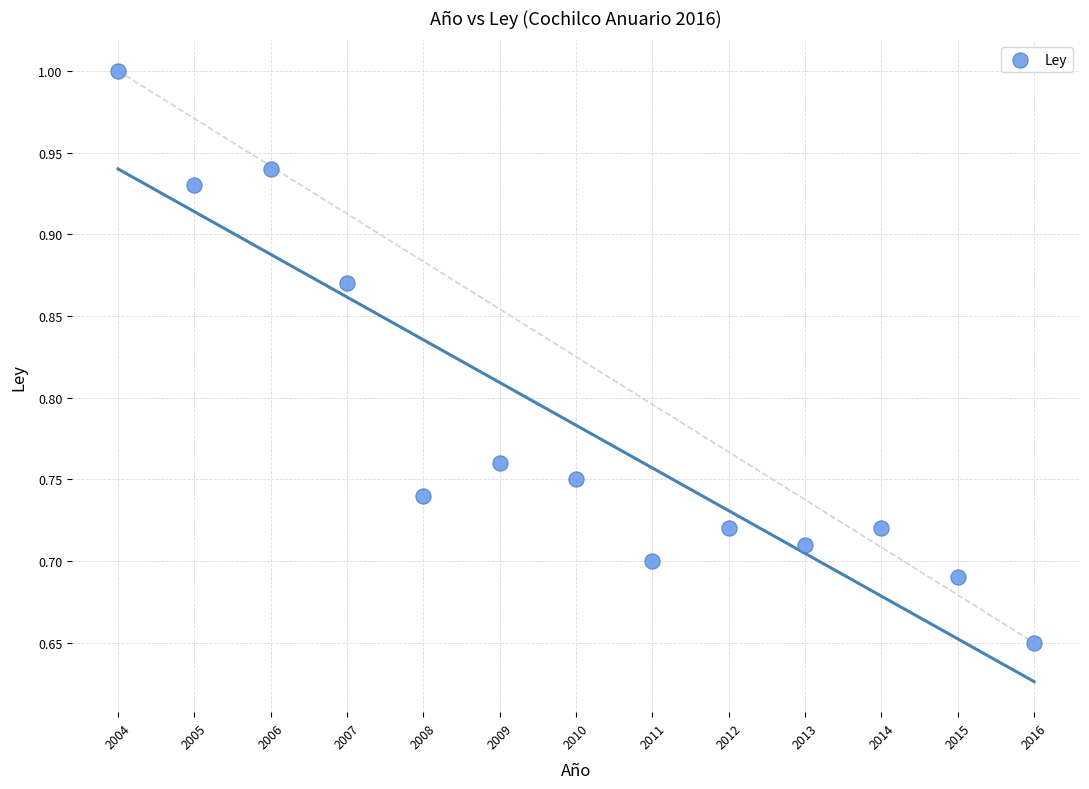

What is the range of X values (max minus min)?

12.0